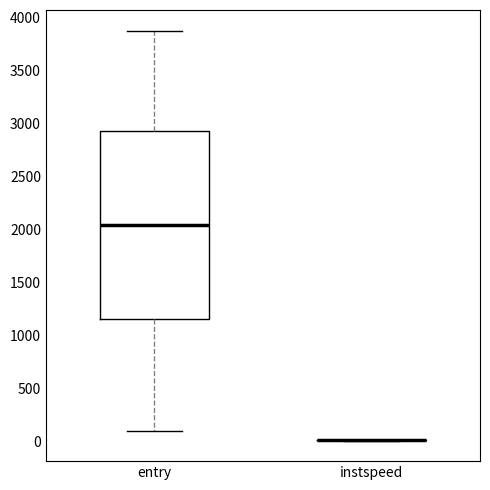

Reading left to right, read every box against the y-axis: the position of its median line, the range the box covers, and the ends of its whiskers. The values are not printed on the chart, so give them approximately, as read against the axis.

entry: median 2050, box 1150 to 2950, whiskers 100 to 3850
instspeed: box collapsed to a line at 0, whiskers 0 to 0